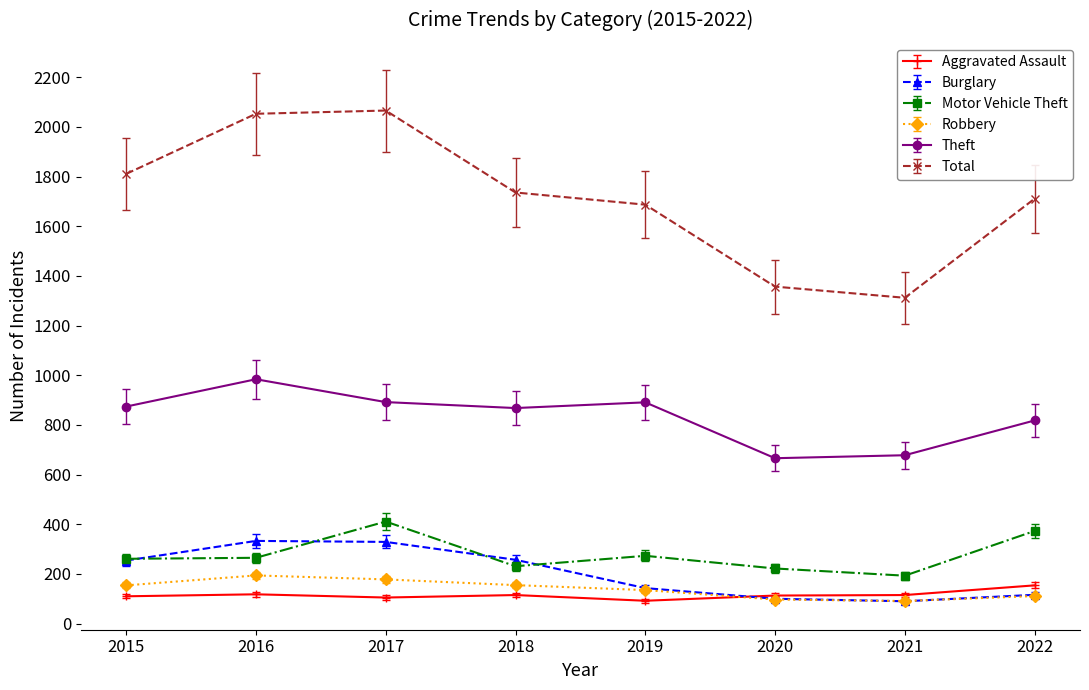

What value does the Theft series have at 2016?

984